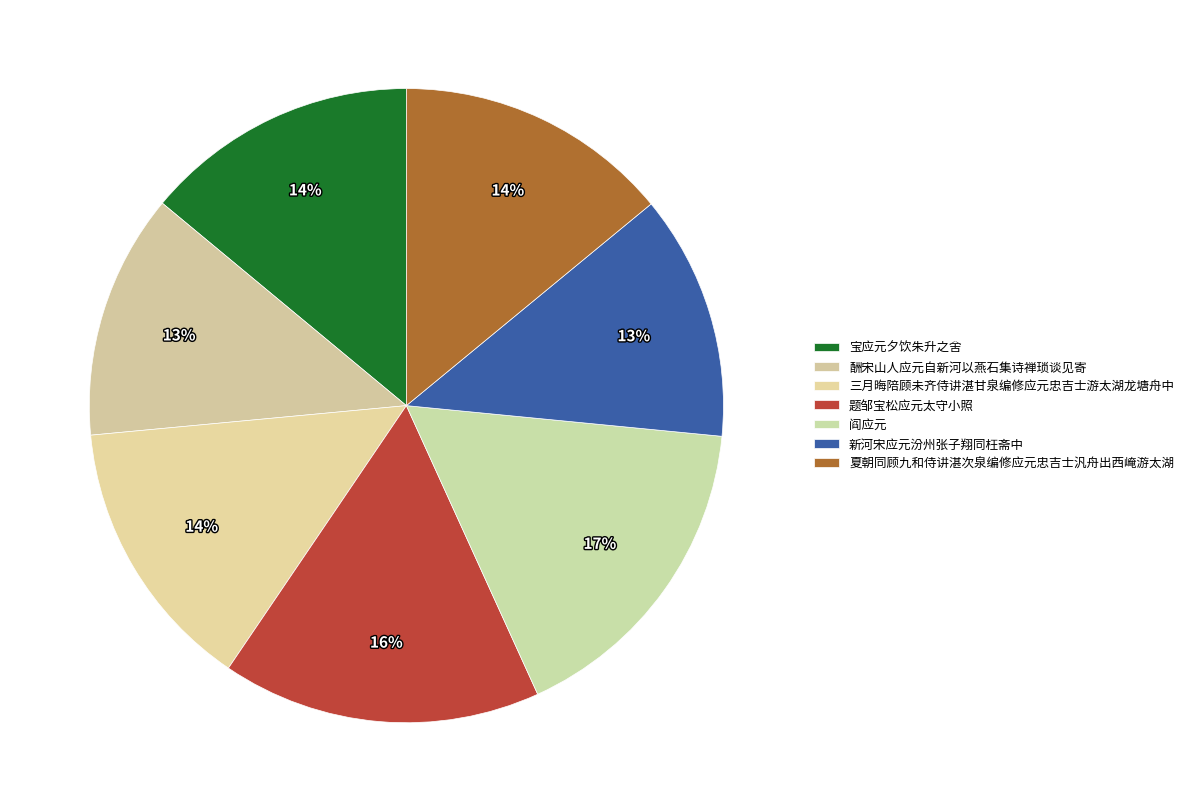

What percentage is the 酬宋山人应元自新河以燕石集诗禅琐谈见寄 slice, to the nearest percent?

13%